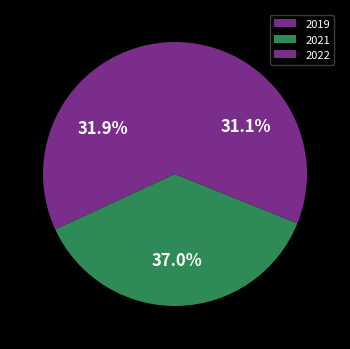

To the nearest percent, what is the difference between the largest and smallest slice percentages?

6%